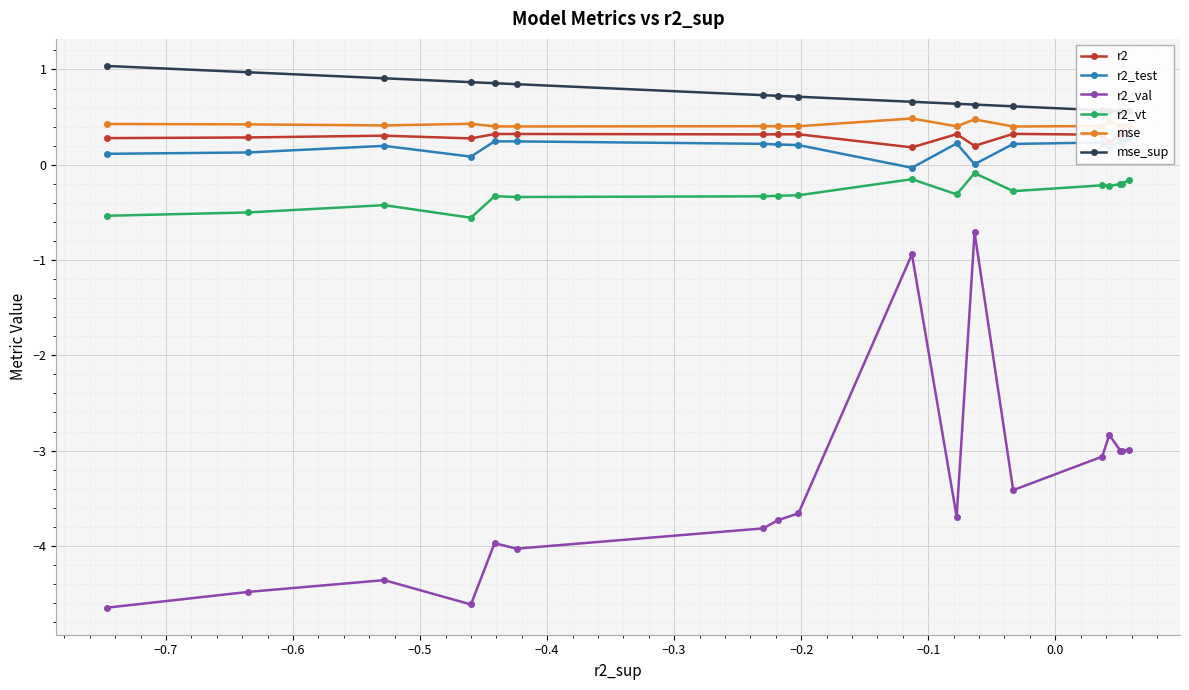

True or false: r2_val has more than 1 points higher than both neighbors.

True